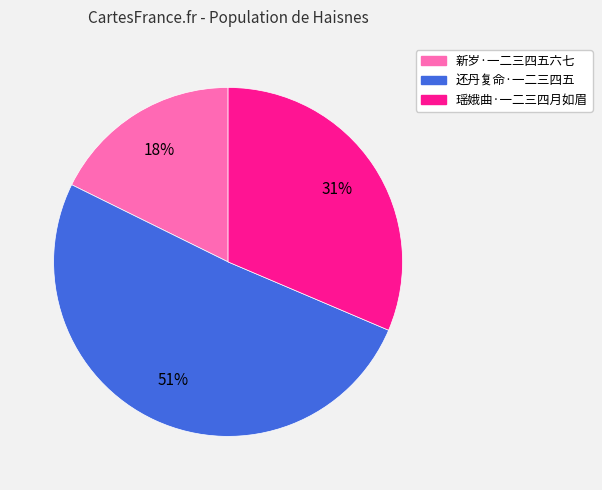

Does any single category account for the majority?

Yes